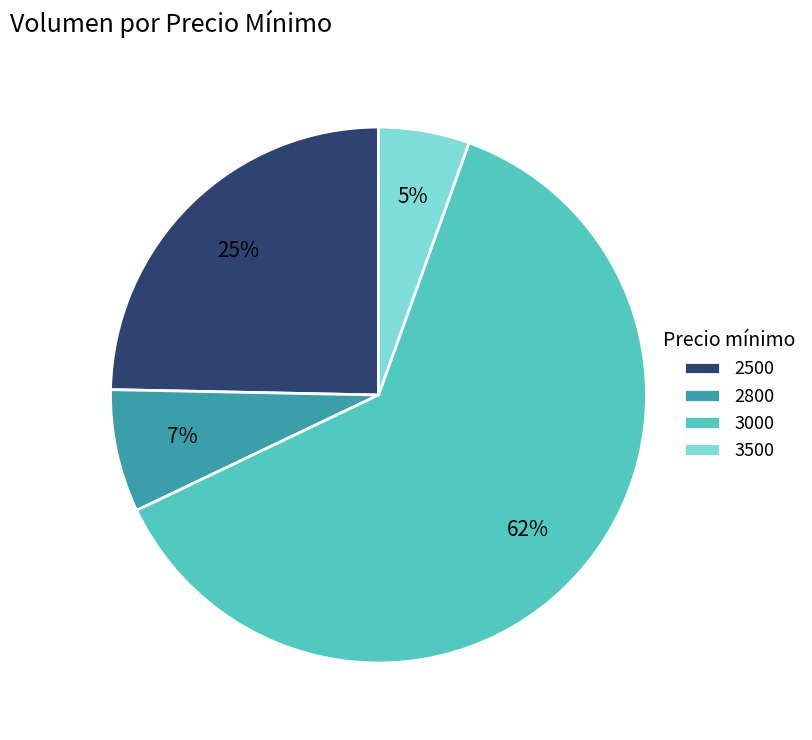

Between 3500 and 2500, which is larger?

2500